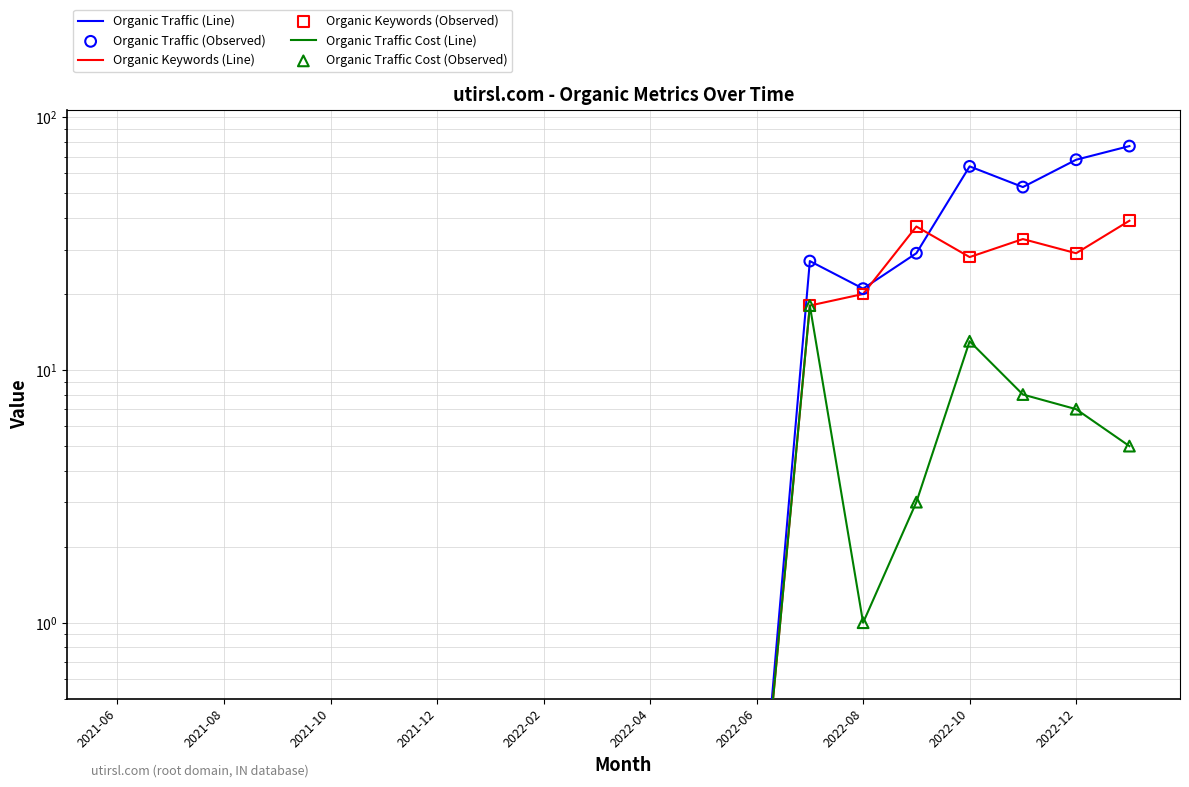

Which series has the largest total across all categories?

Organic Traffic